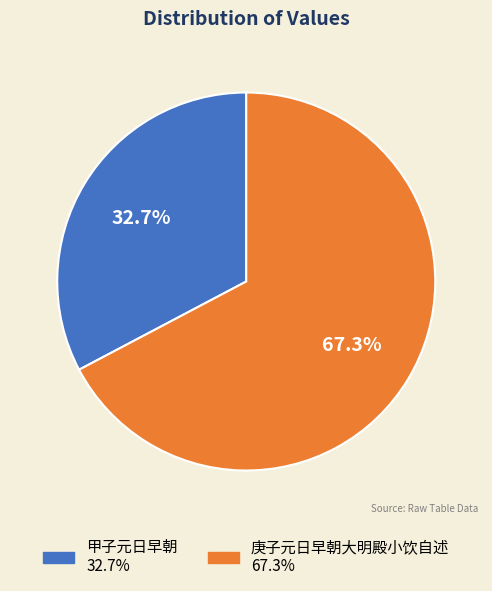

The 甲子元日早朝 slice represents 33% of the pie. True or false?

True